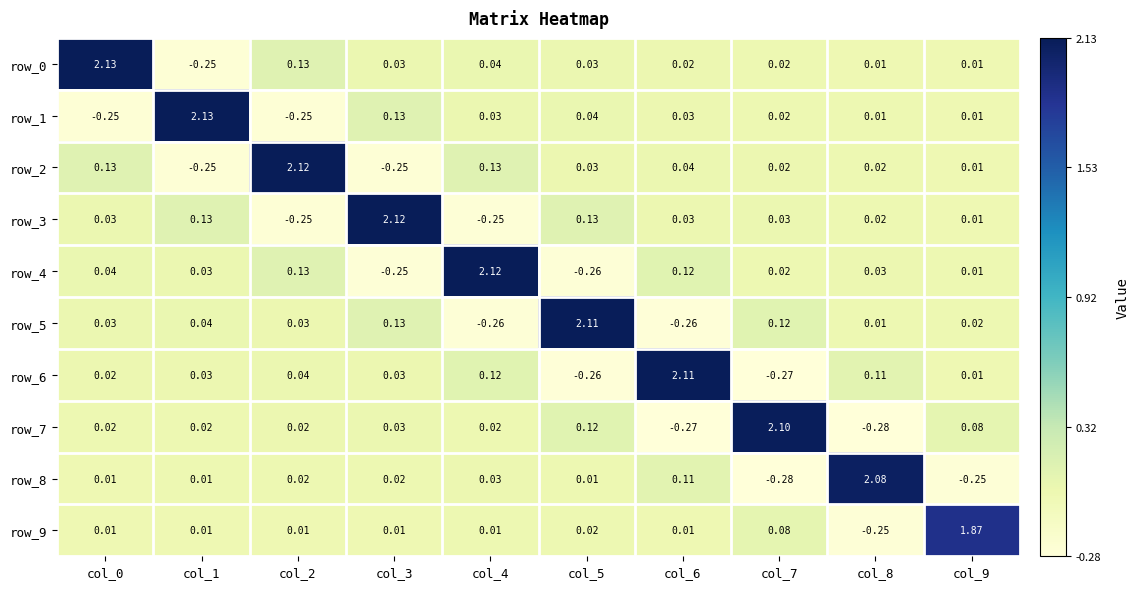

Is the value of row_2 at col_5 greater than the value of row_7 at col_6?

Yes